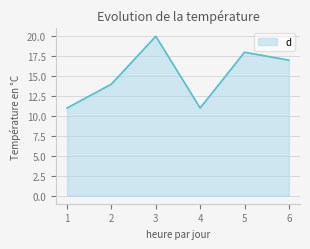

Count the number of categories in the chart.

6